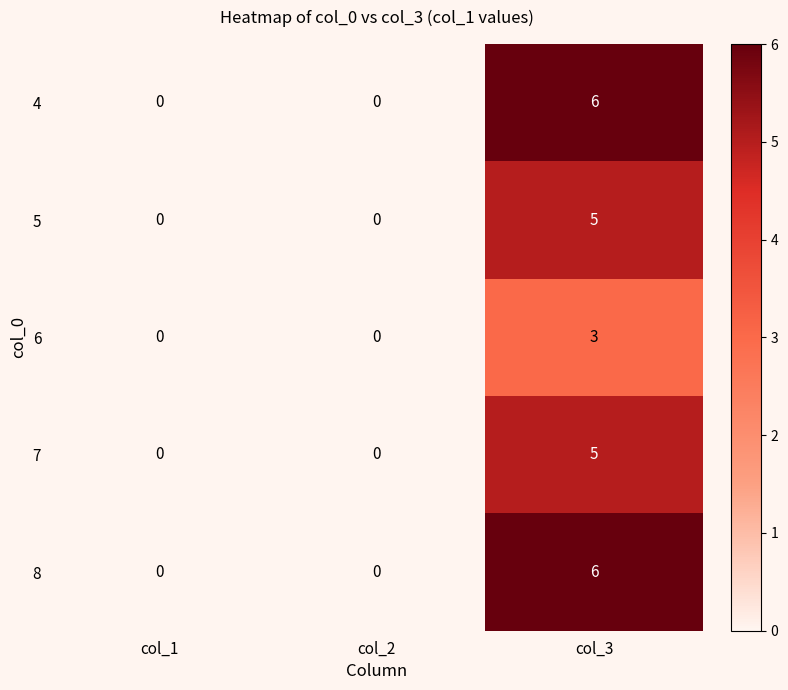

The 7 series shows -2 at col_2. True or false?

False